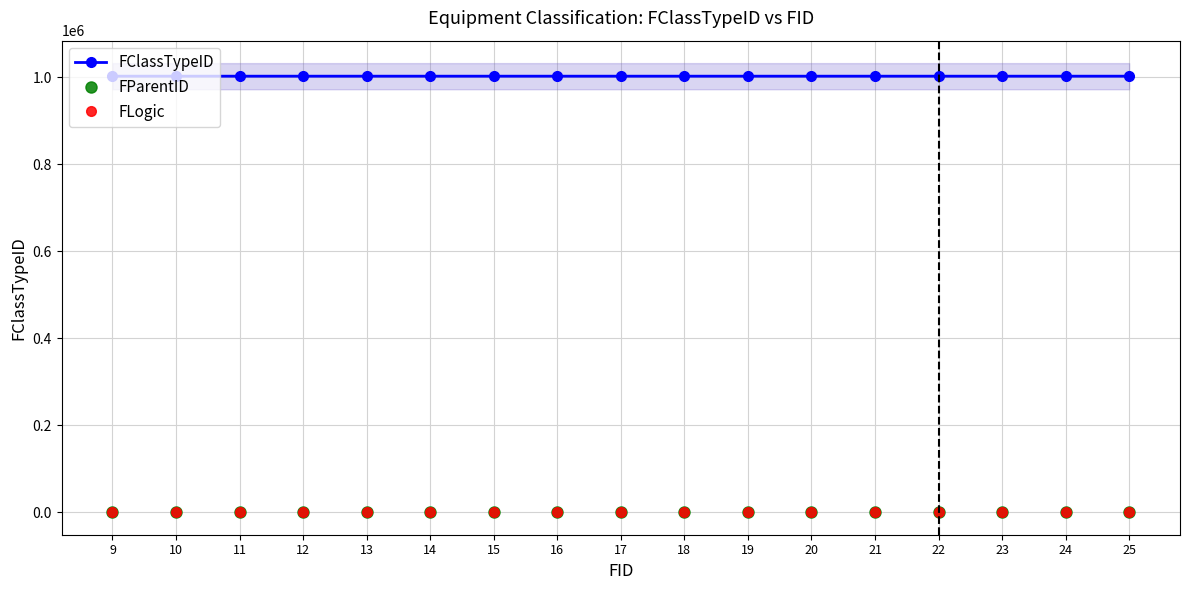

True or false: FParentID has more than 2 interior local peaks.

False